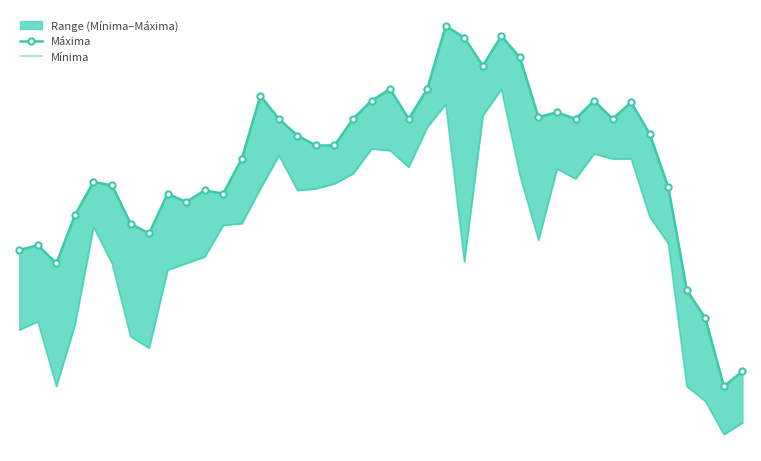

What is the difference between the highest and lowest values at 33?

17.0